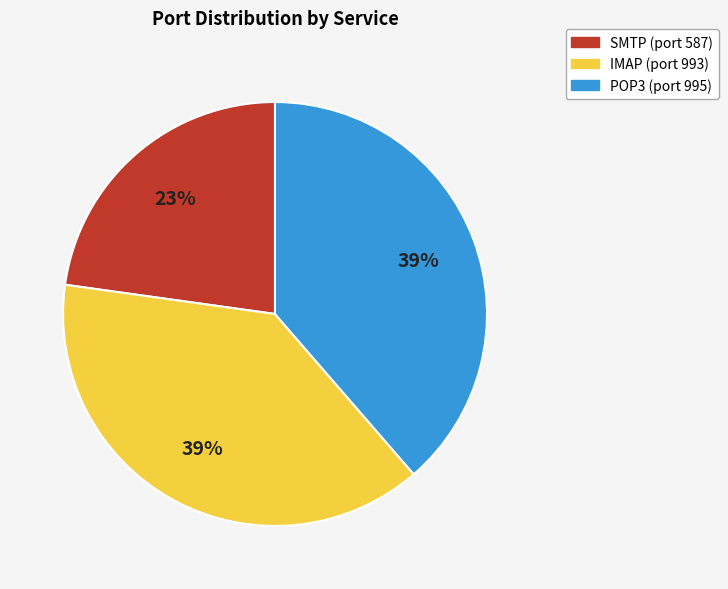

To the nearest percent, what portion does SMTP represent?

23%